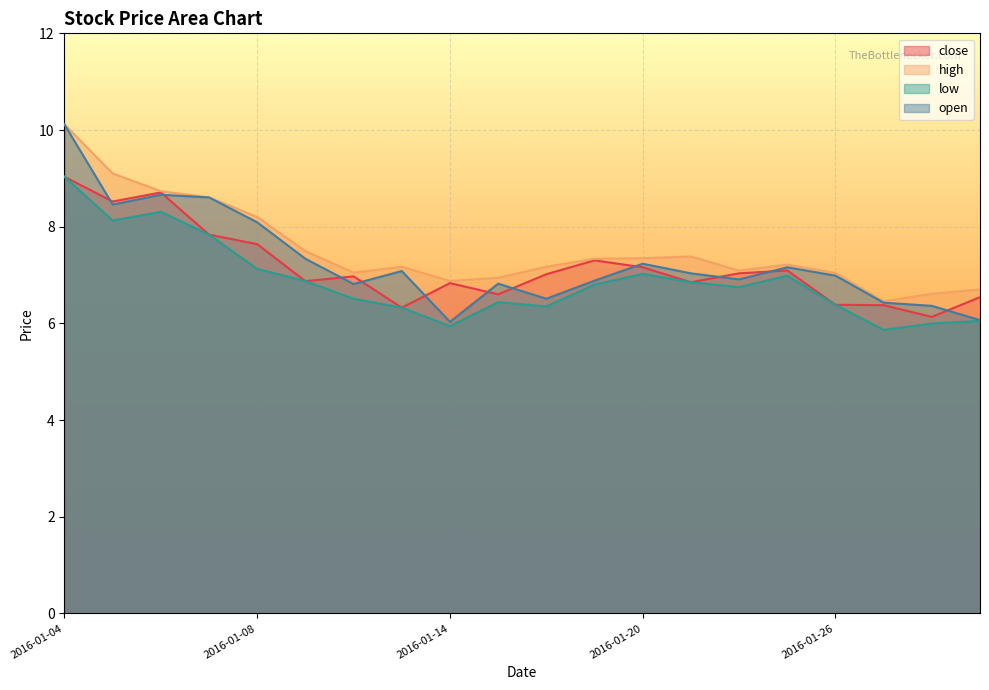

Rank the series by their average value, from lowest to highest.

low, close, open, high